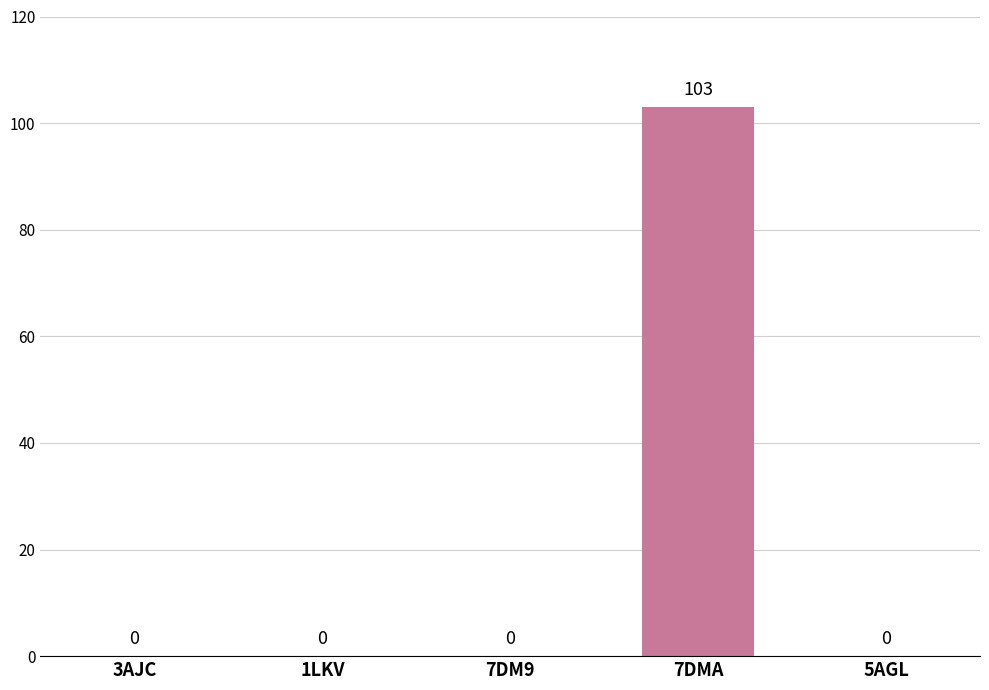

Reading left to right, transcribe all the data shown in this chart.

3AJC=0	1LKV=0	7DM9=0	7DMA=103	5AGL=0